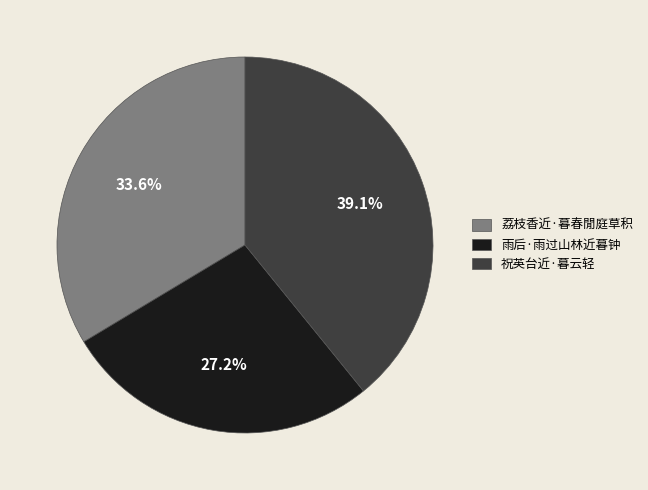

To the nearest percent, what is the combined percentage of 荔枝香近·暮春閒庭草积 and 祝英台近·暮云轻?

73%